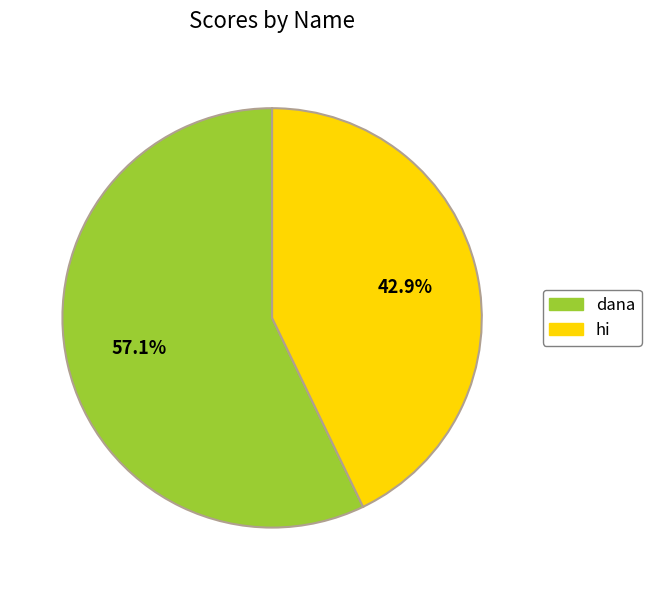

How many segments does this pie chart have?

2